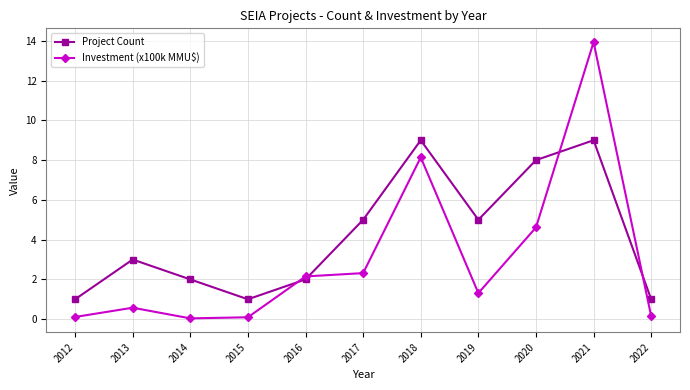

The value of Investment (x100k MMU$) at 2022 is 0.1. True or false?

True